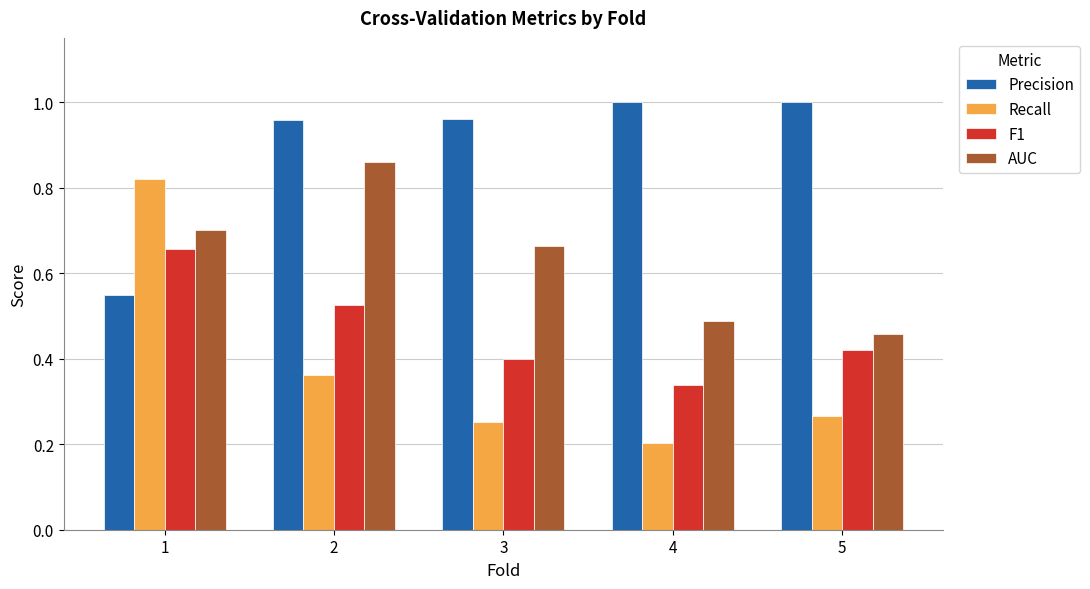

Which series has the widest spread of values?

Recall